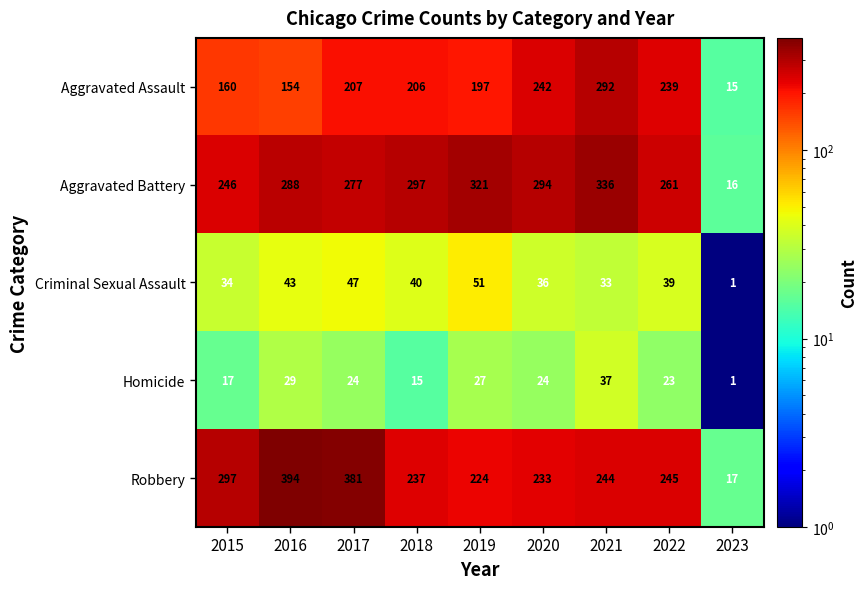

How many data points in Robbery are less than 244?

4